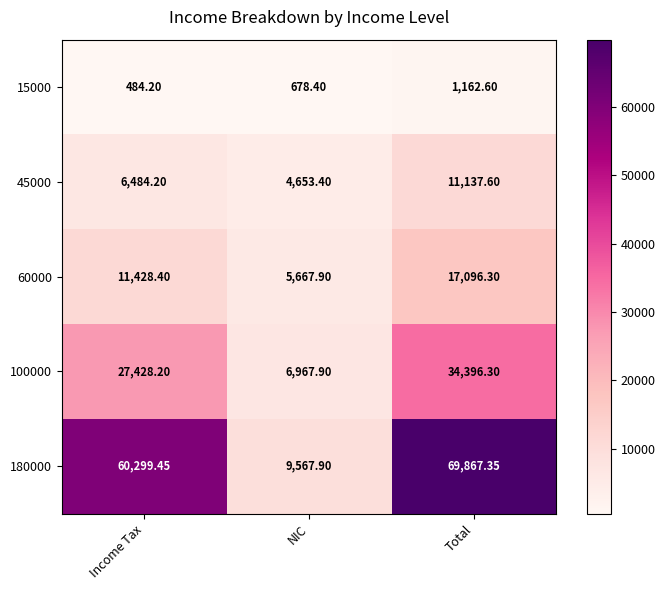

At which category does the chart reach its peak across all series?

Total